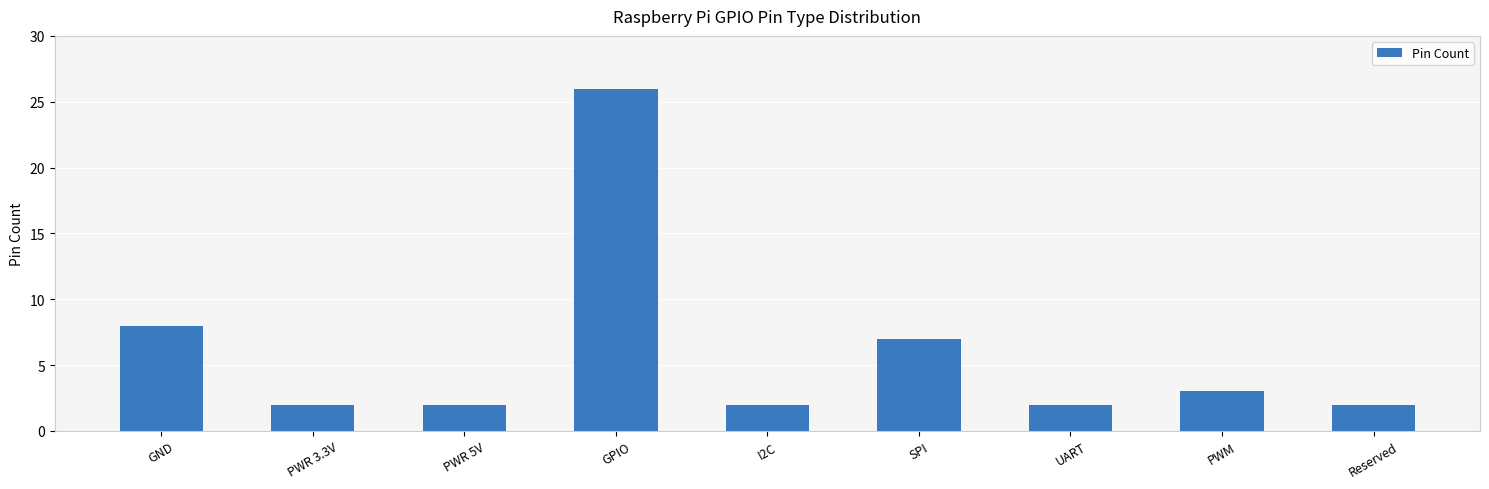

What is the change in value from GND to PWR 3.3V?

-6